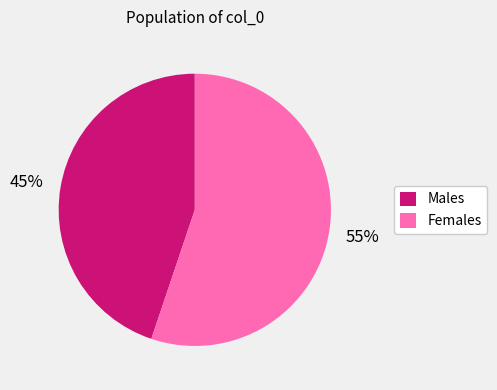

How many segments does this pie chart have?

2